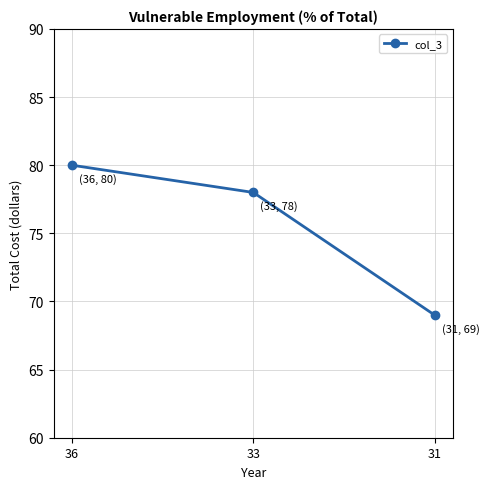

Rank the categories by value from highest to lowest.

36, 33, 31